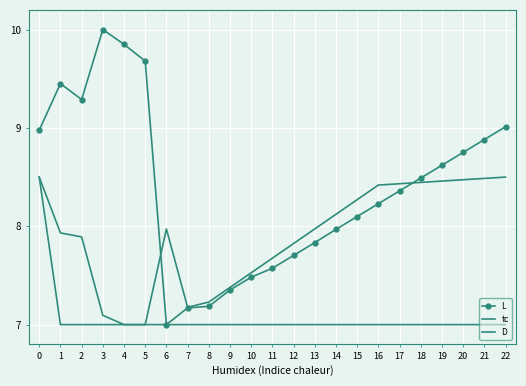

How many interior local valleys does the tc series have?

1